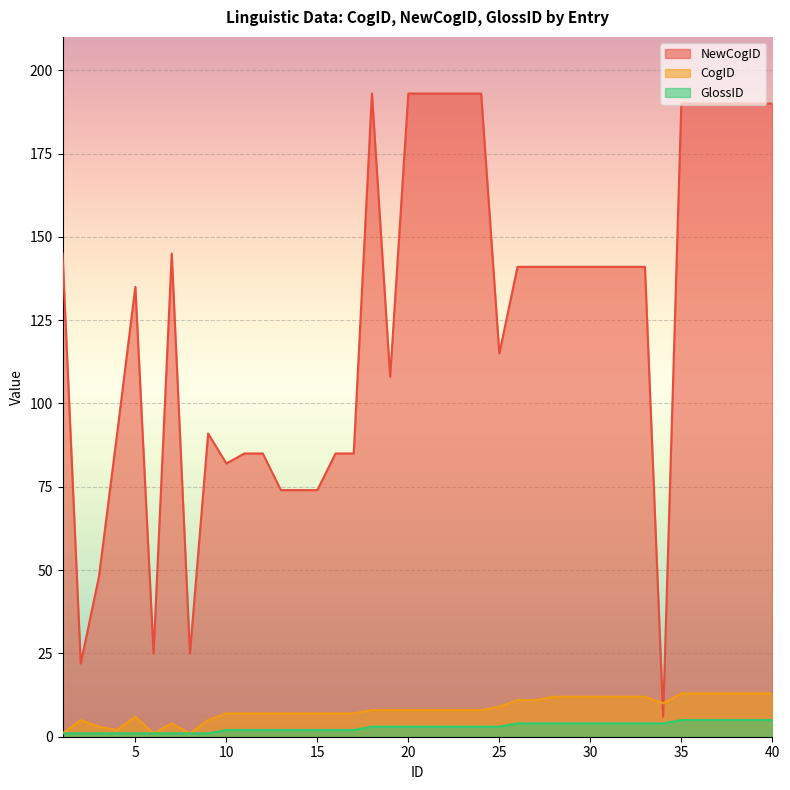

At which category is the sum across all series the highest?

35